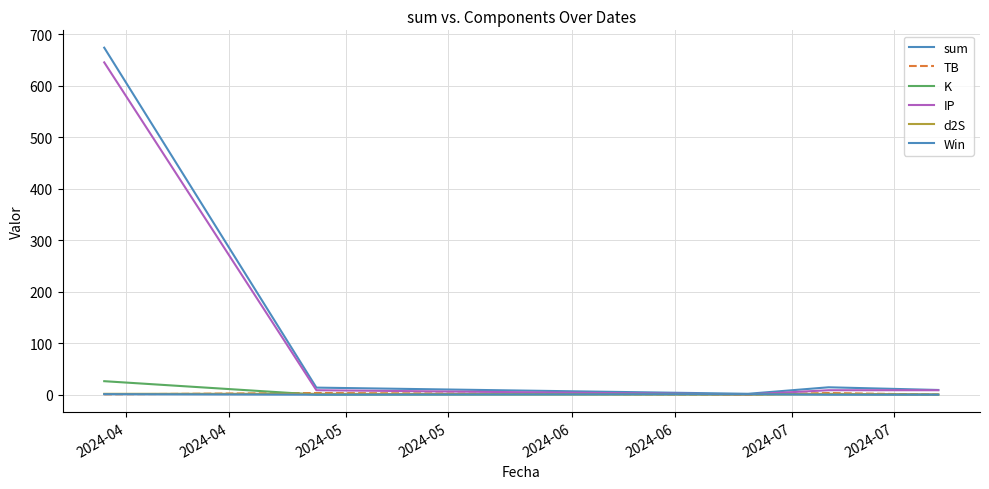

How many series are shown in this chart?

6